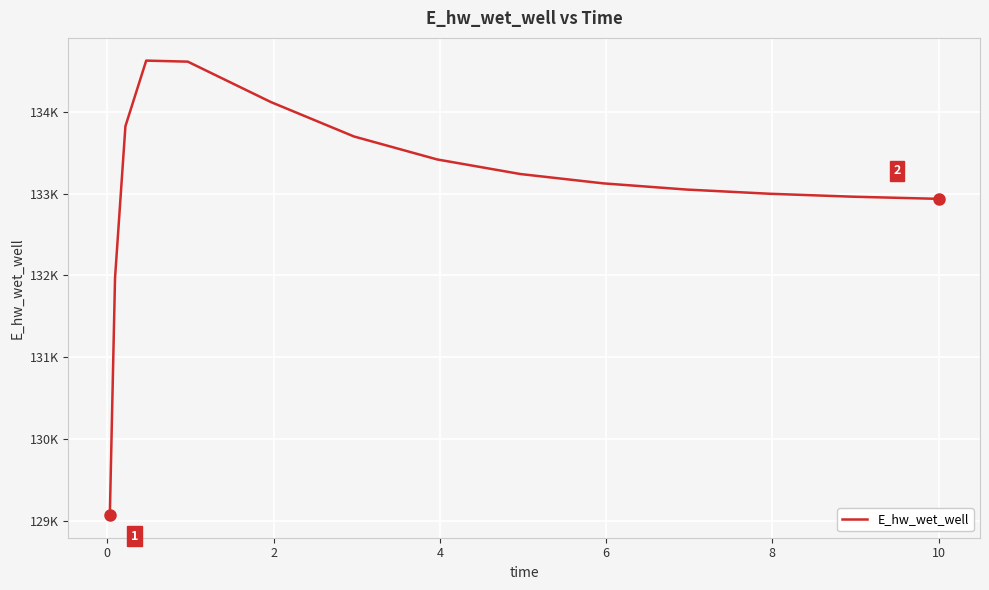

What is the minimum value shown in the chart?

129070.3